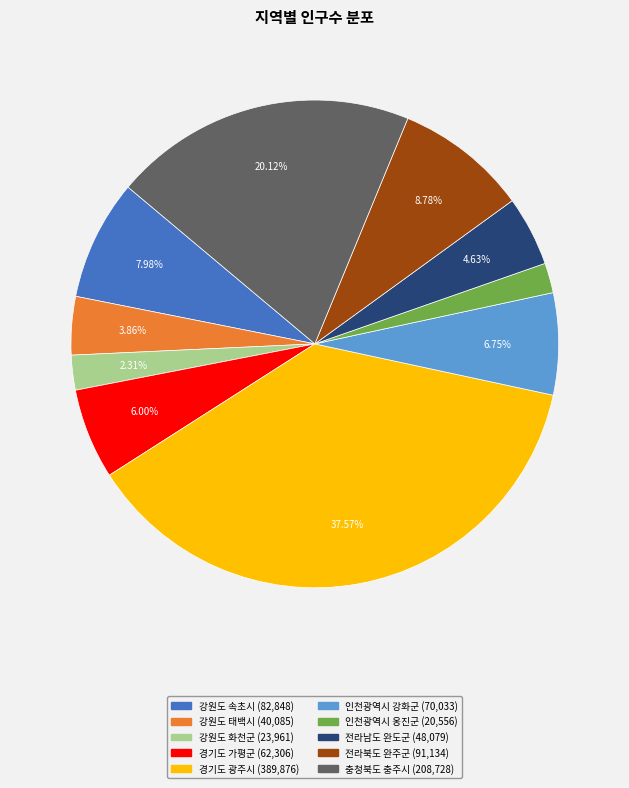

Count the number of slices in the pie.

10